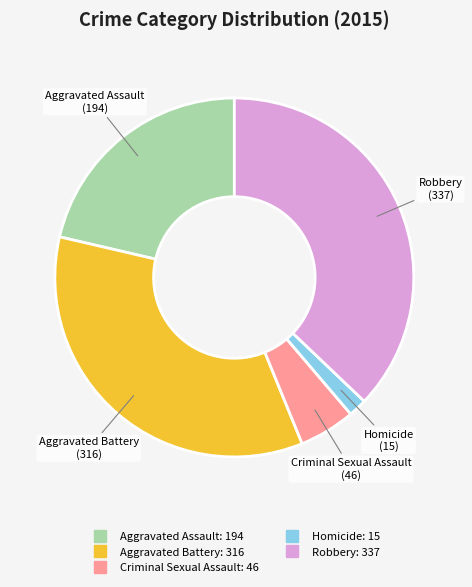

Does Robbery represent more than half of the total?

No